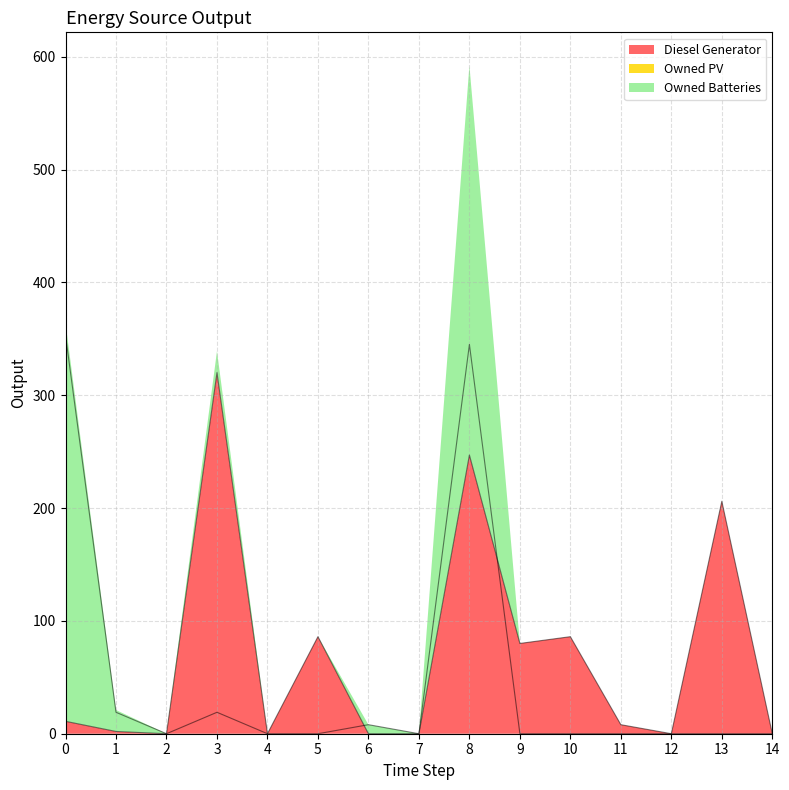

How many lines are shown in the chart?

2